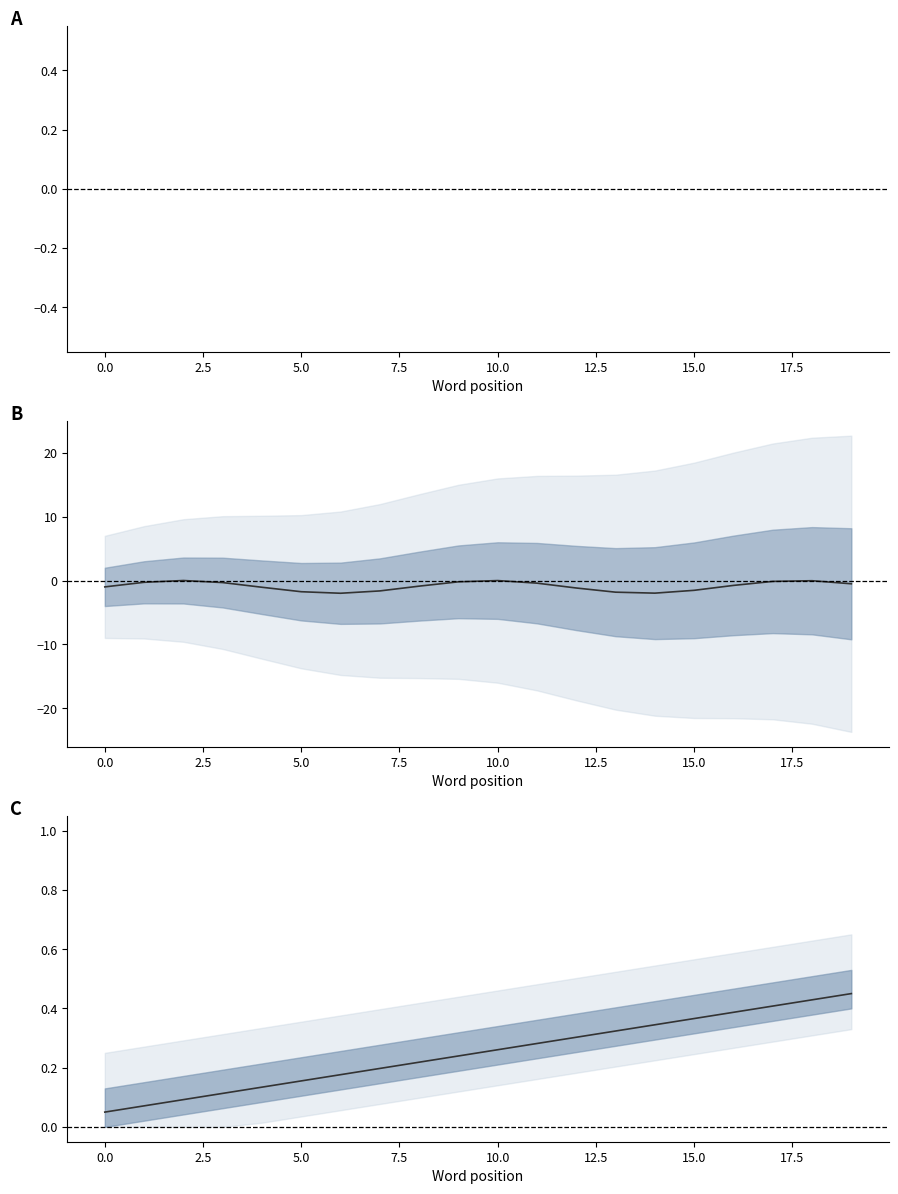

What is the difference between the second highest and minimum values?

0.4